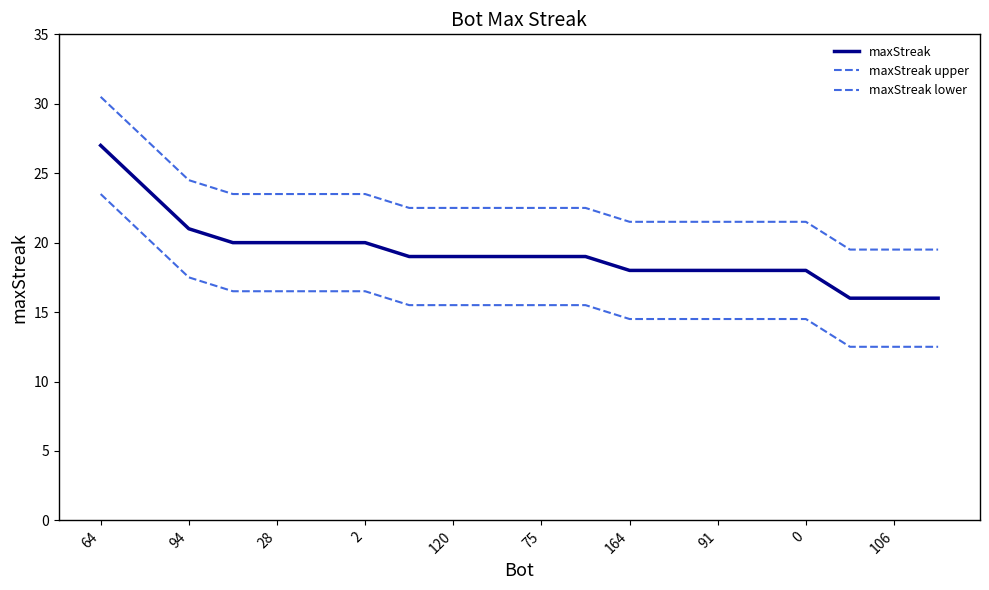

What is the average value of the maxStreak upper series?

22.8